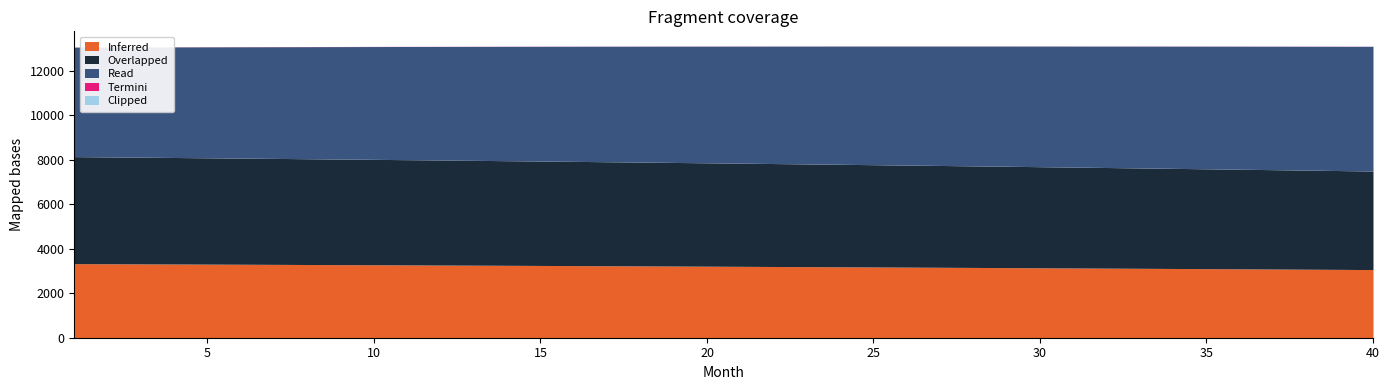

What is the value of the interest point at the 19th from the left?

4654.0